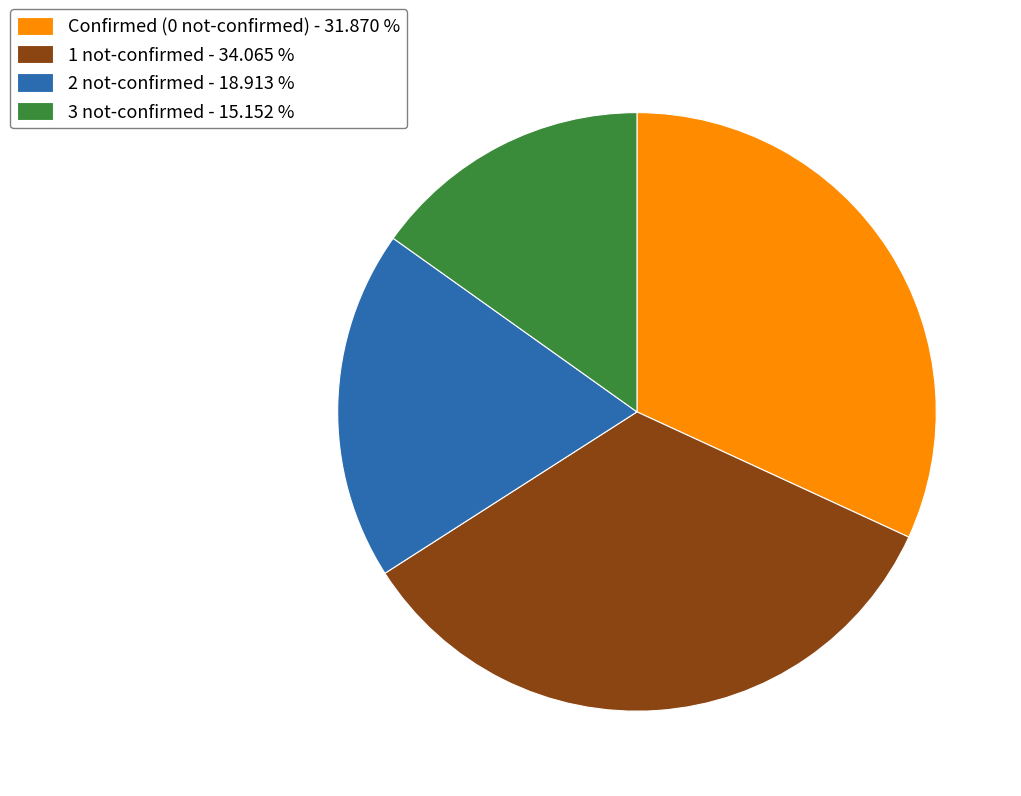

Does 3 not-confirmed - 15.152 % account for over 50% of the chart?

No